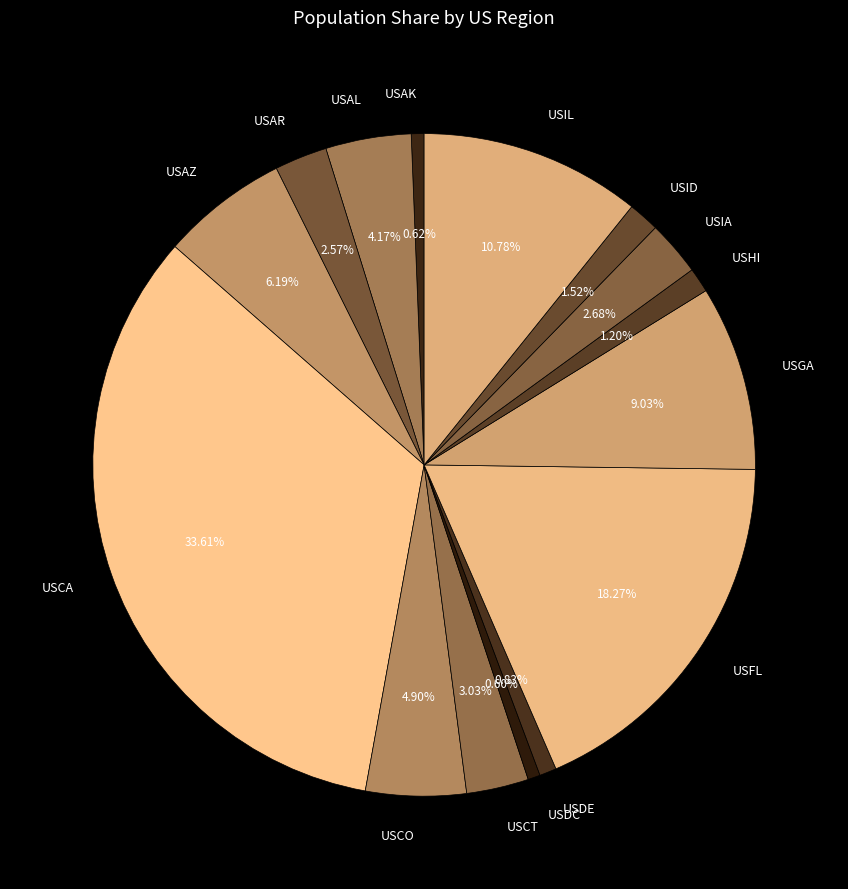

Which slice is the largest?

USCA